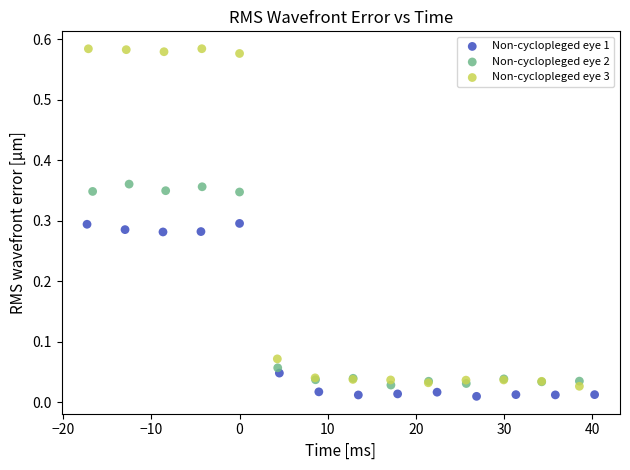

Which series has the widest spread of Y values?

Non-cyclopleged eye 3